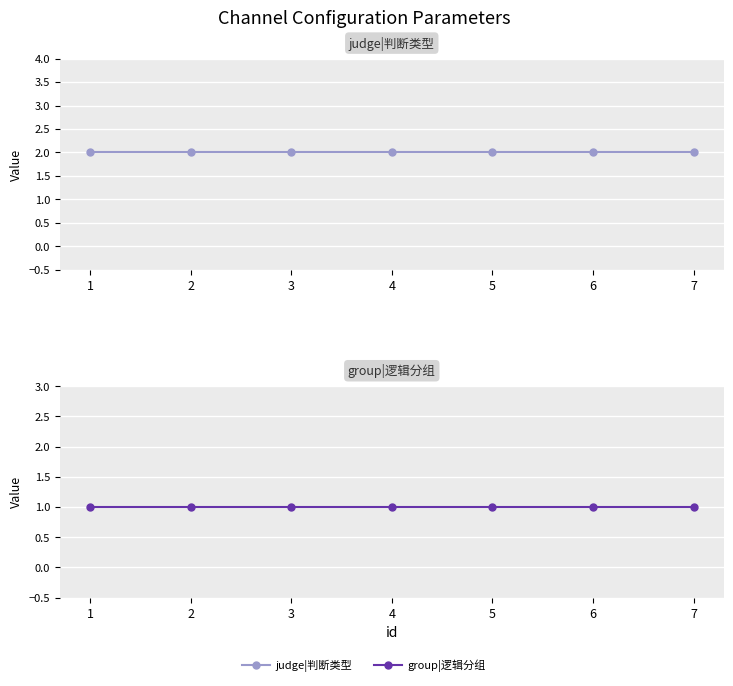

Reading left to right, list all the values displayed in this chart.

judge|判断类型: 1=2	2=2	3=2	4=2	5=2	6=2	7=2
group|逻辑分组: 1=1	2=1	3=1	4=1	5=1	6=1	7=1